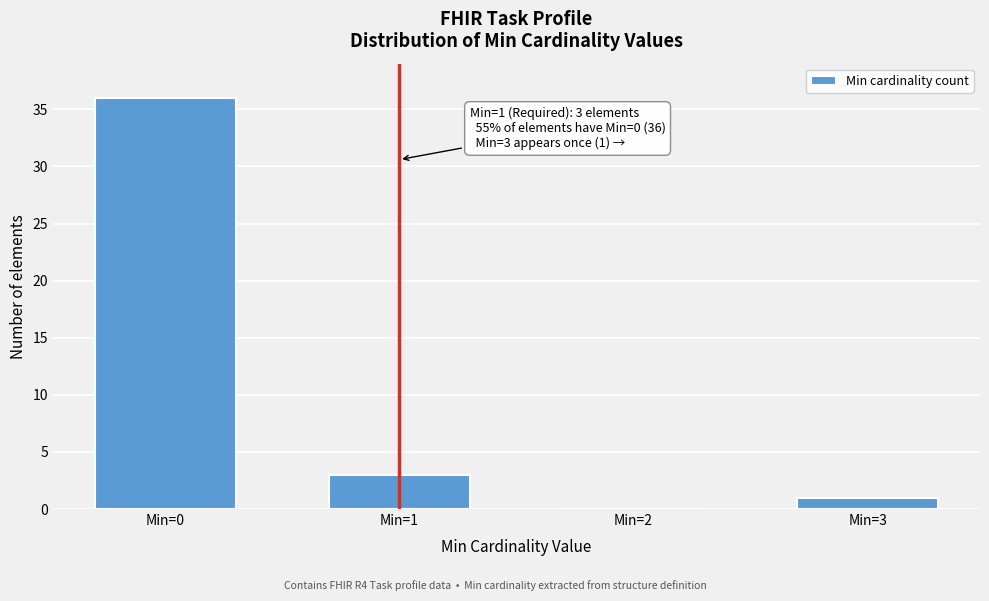

Reading left to right, what are all the values shown in this chart?

Min=0=36	Min=1=3	Min=2=0	Min=3=1